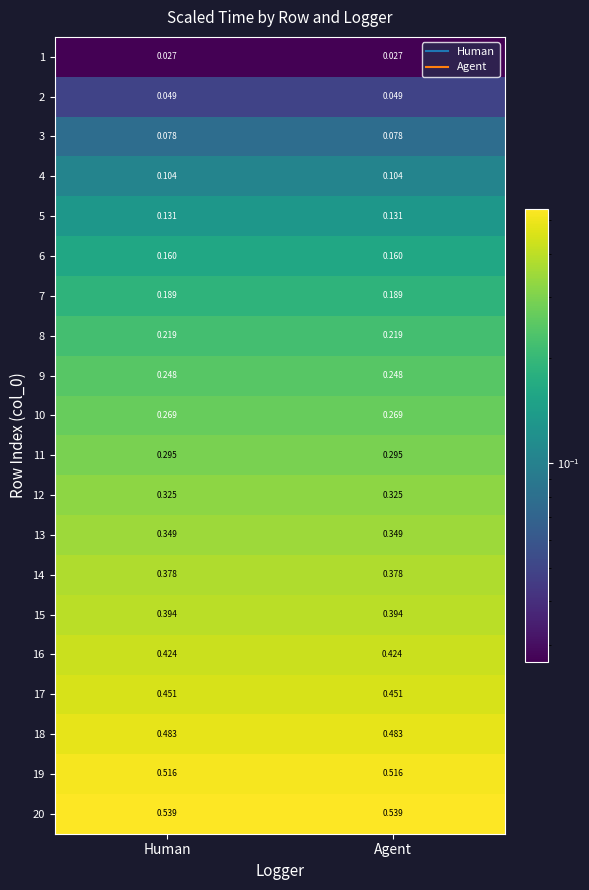

How many data points does each series have?

2